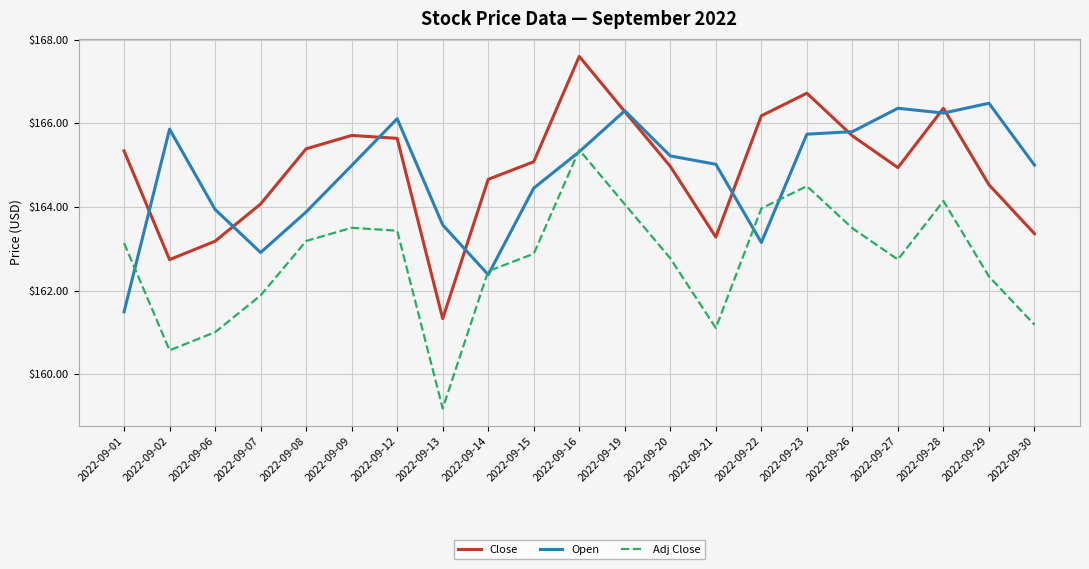

Count the number of categories in the chart.

21